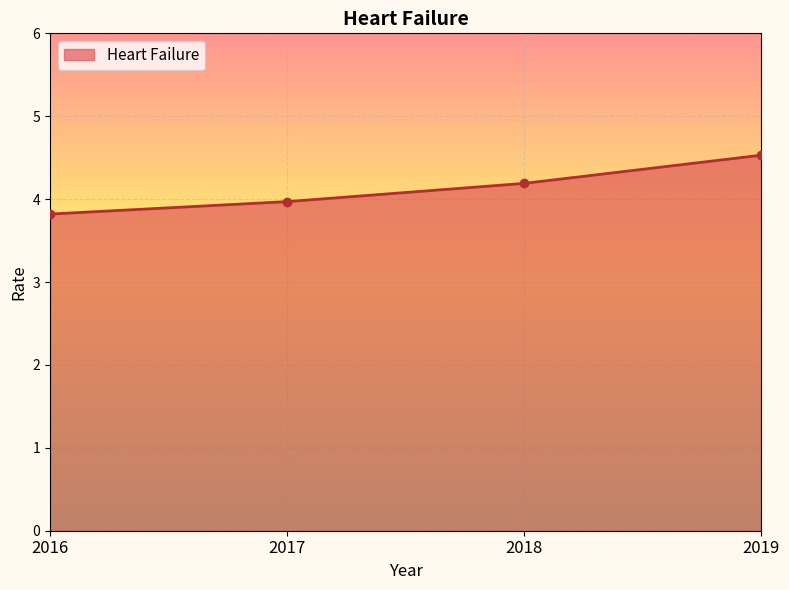

Does the chart display data point markers on the line(s)?

Yes